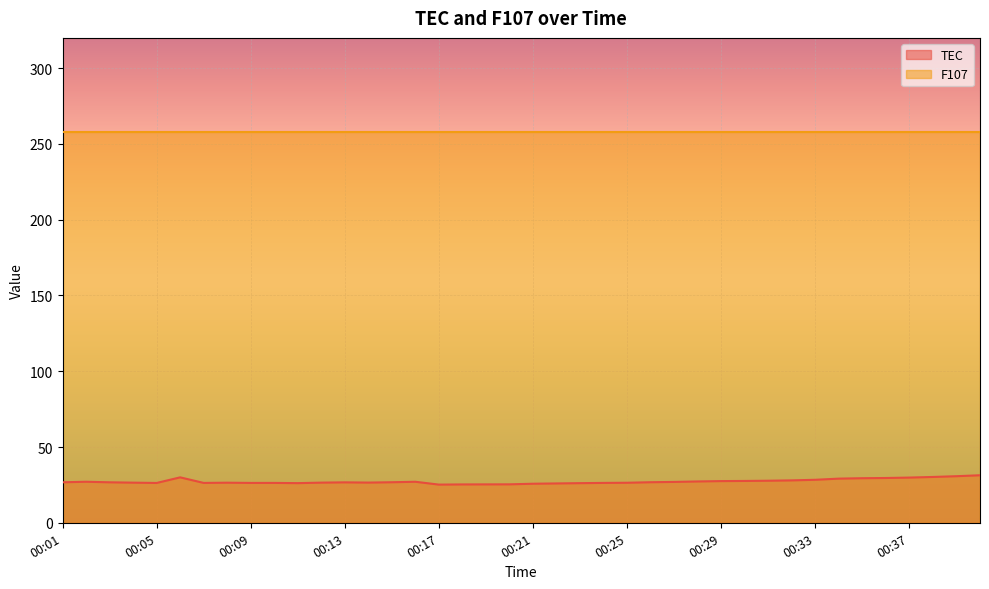

Which has a higher value, 00:02 or 00:38?

00:38